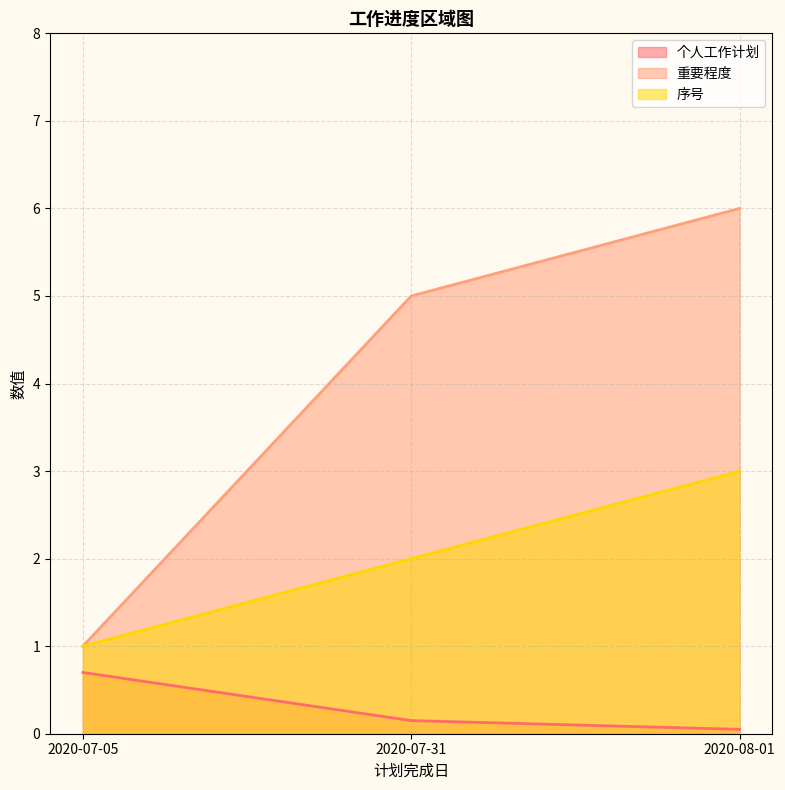

At how many categories does at least one series exceed 0?

3